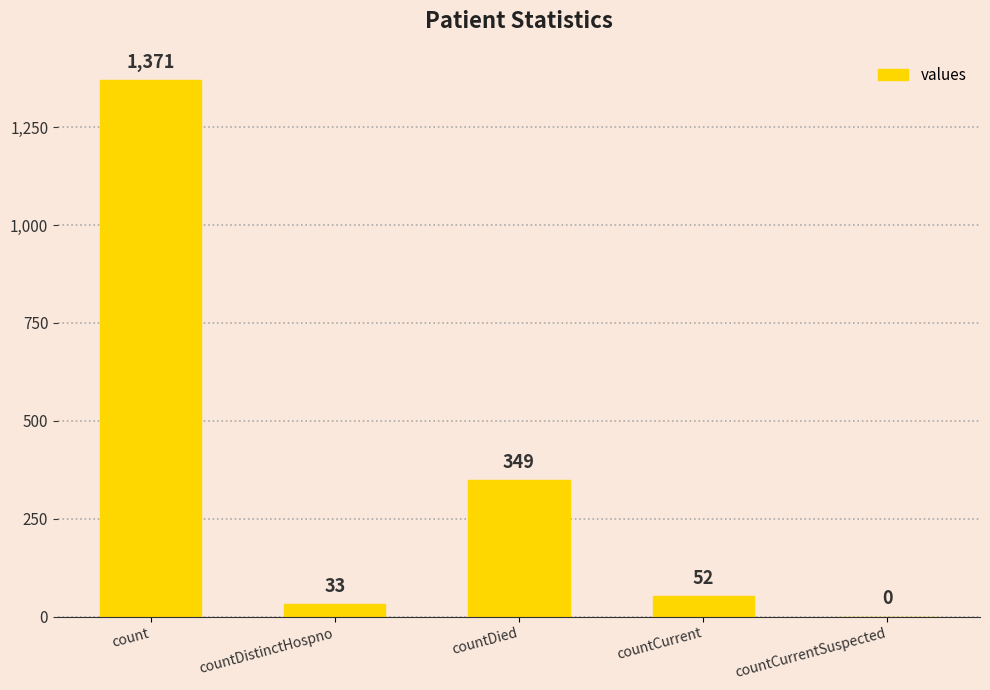

How many values are above zero?

4